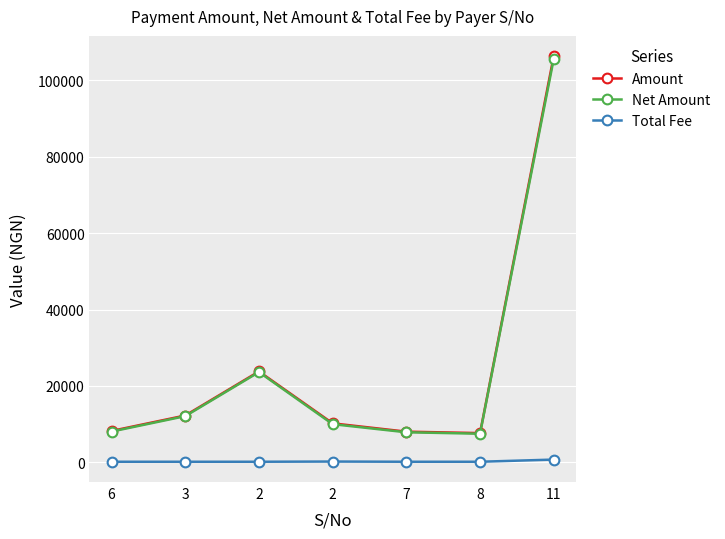

What is the label of the 2nd point from the right?

8